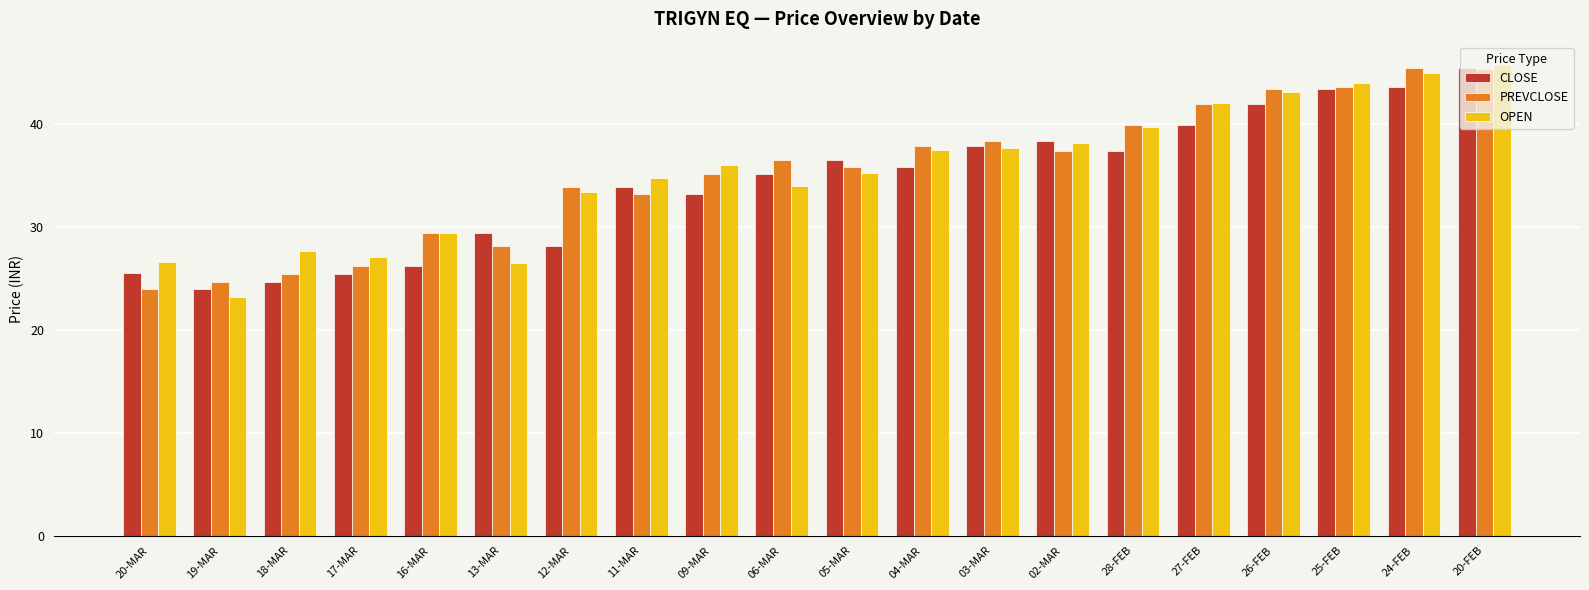

What is the label of the 7th bar from the left?

12-MAR